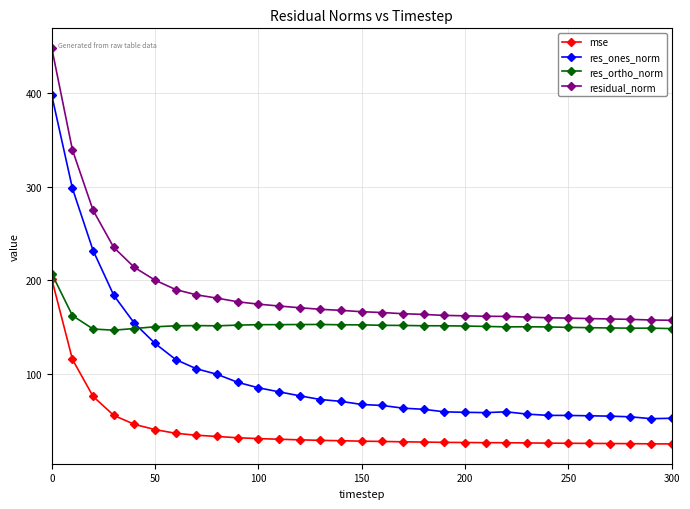

Which series has the largest total across all categories?

residual_norm